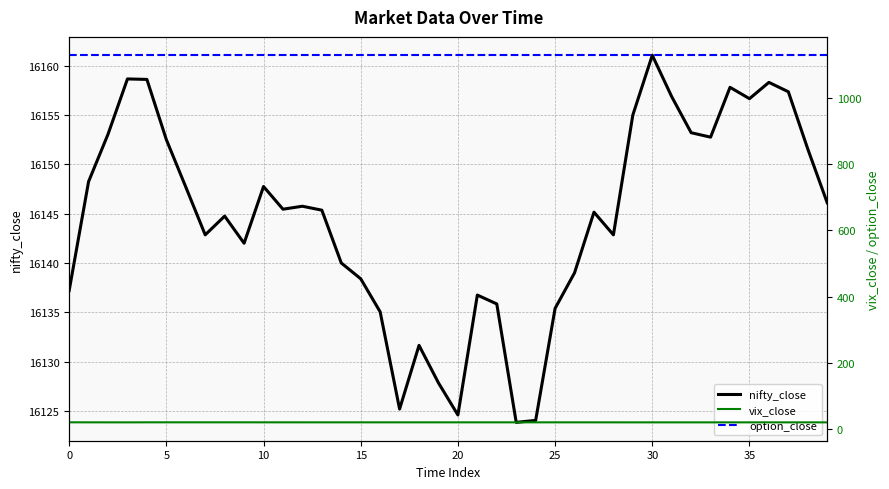

Rank the series at 14 from lowest to highest value.

vix_close, option_close, nifty_close